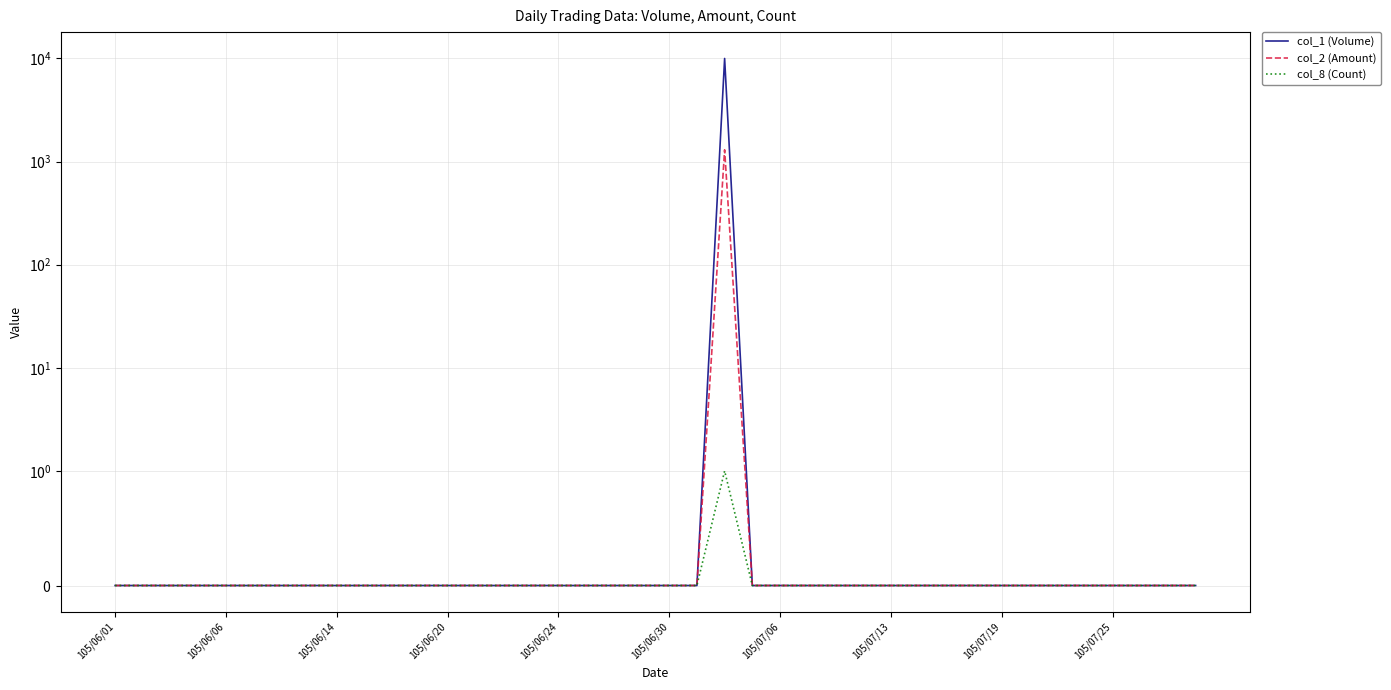

How many data points in col_2 (Amount) are above 0?

1